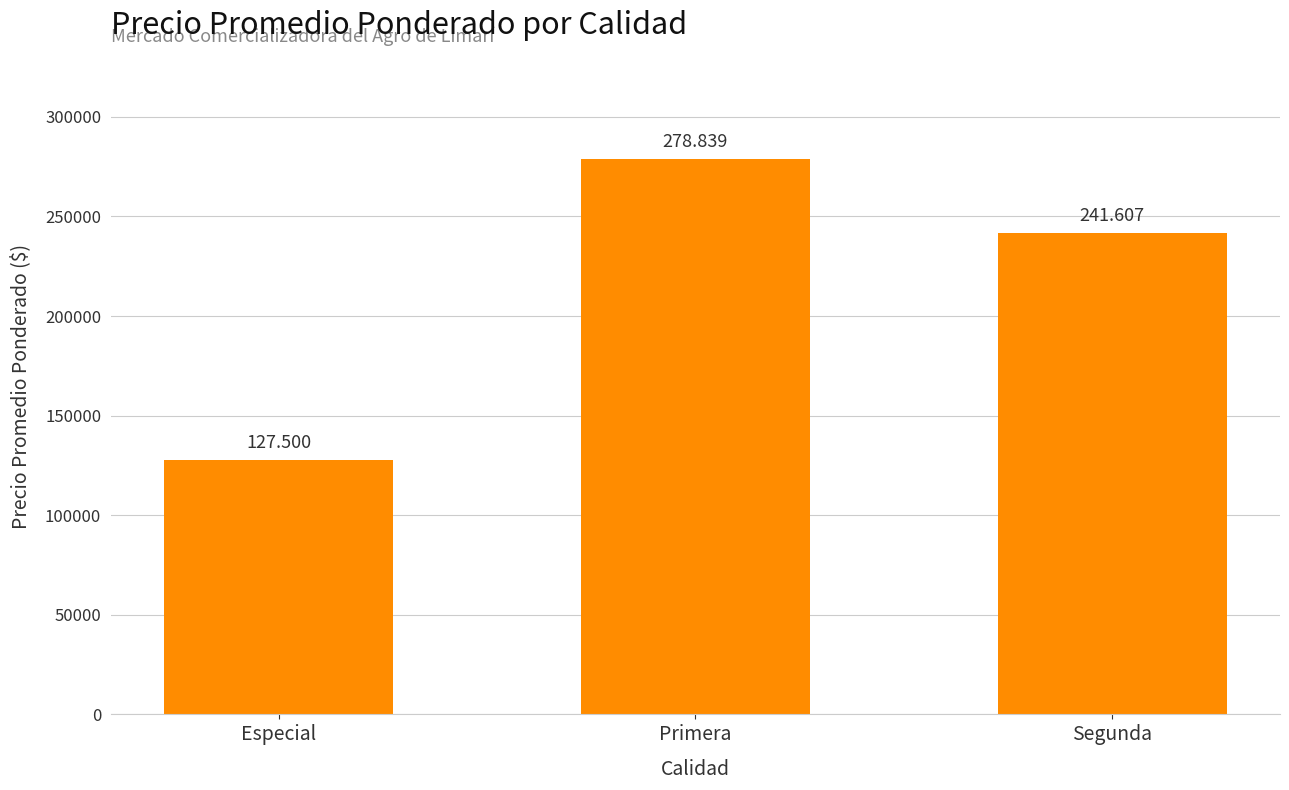

Are the bars horizontal?

No